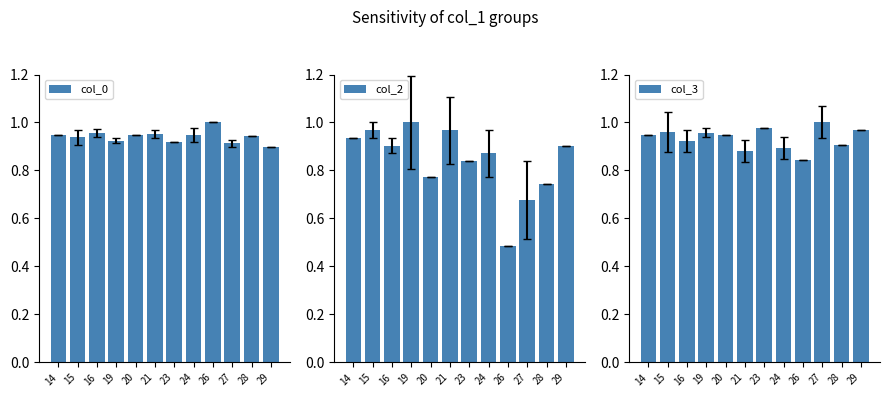

What is the sum of all col_0 values?

11.3